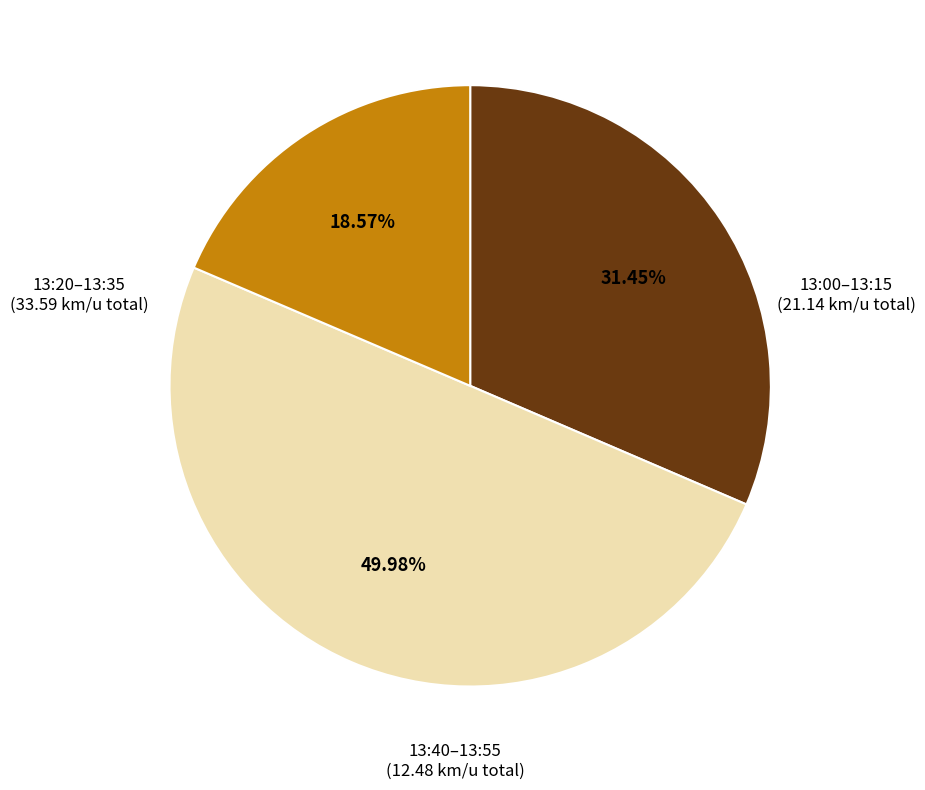

How many slices are in this pie chart?

3